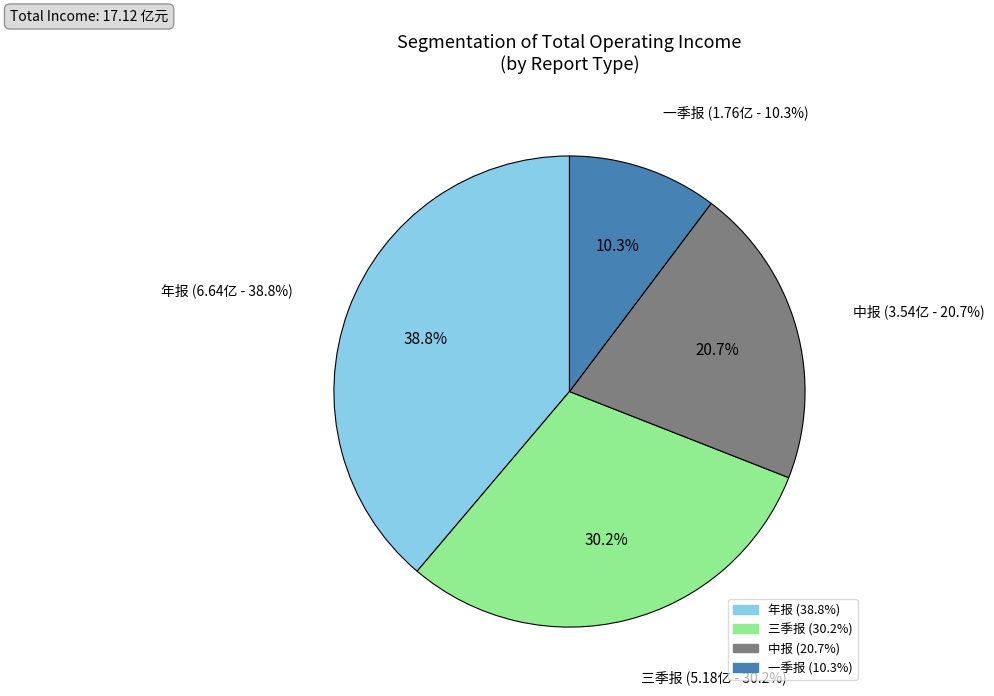

To the nearest percent, what percentage of the pie is 年报?

39%